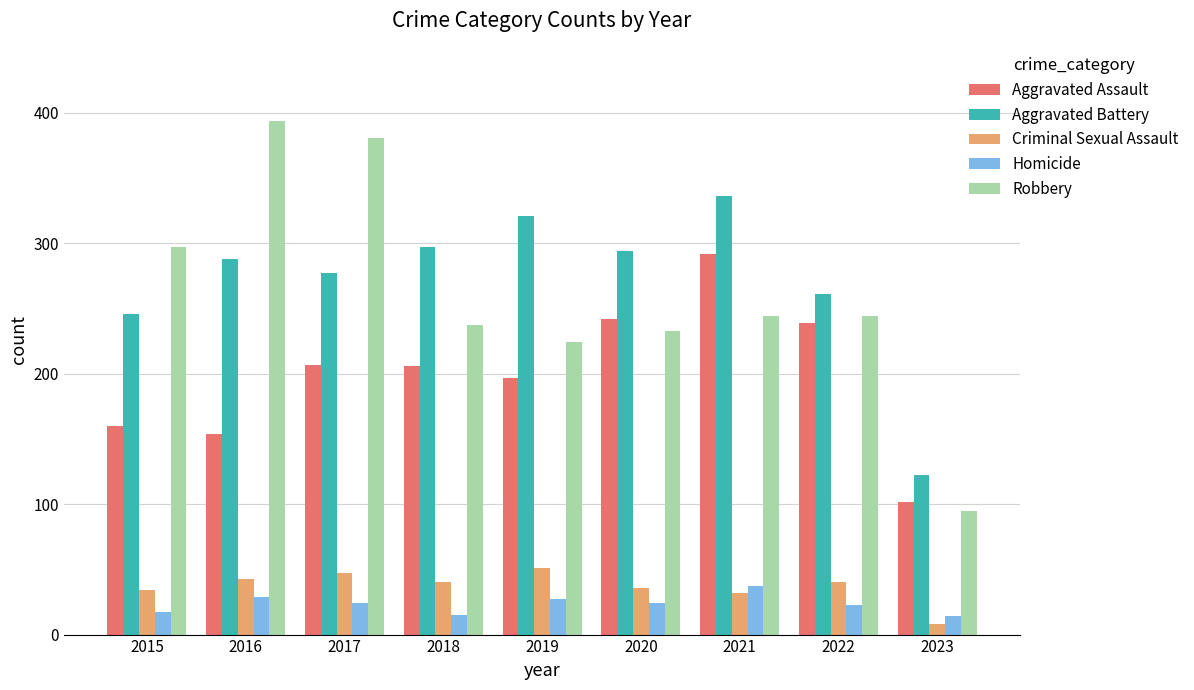

Is the value of Aggravated Battery at 2020 greater than the value of Robbery at 2021?

Yes